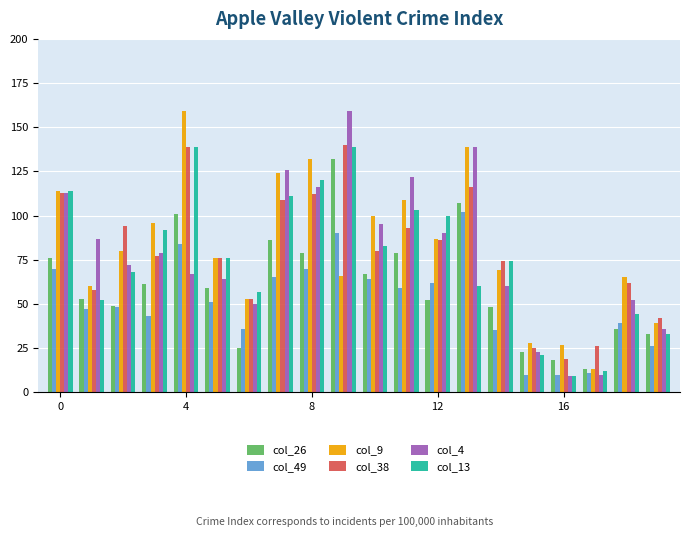

What is the minimum value shown in the chart?

9